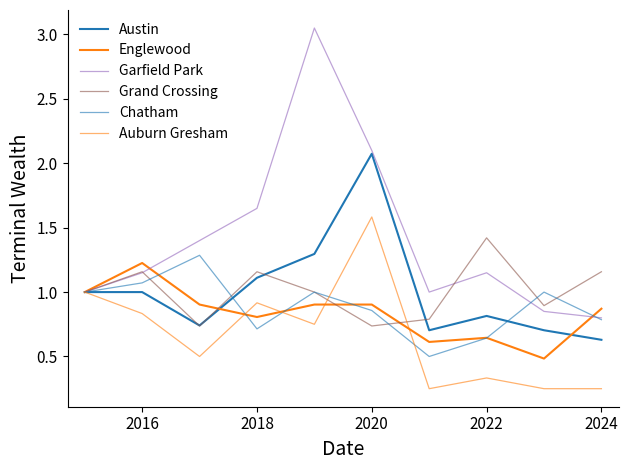

List the series in order of their peak value, highest first.

Garfield Park, Austin, Auburn Gresham, Grand Crossing, Chatham, Englewood